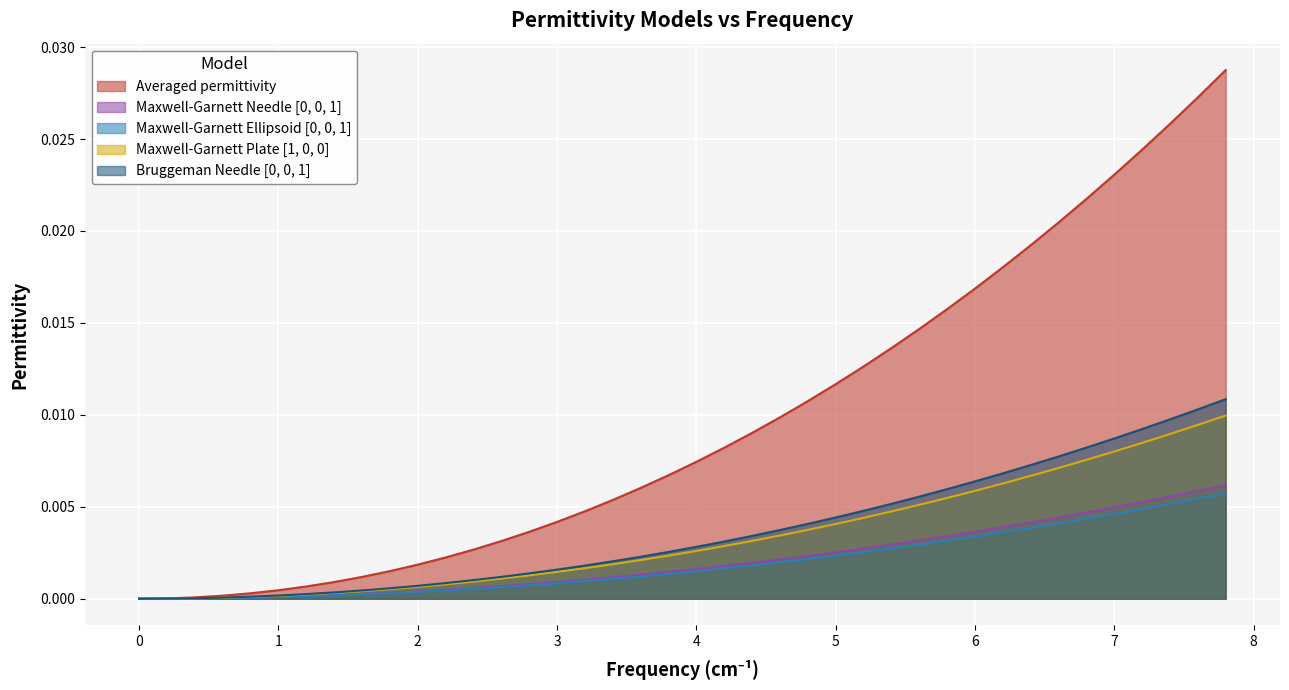

Which series has the largest total across all categories?

Averaged permittivity